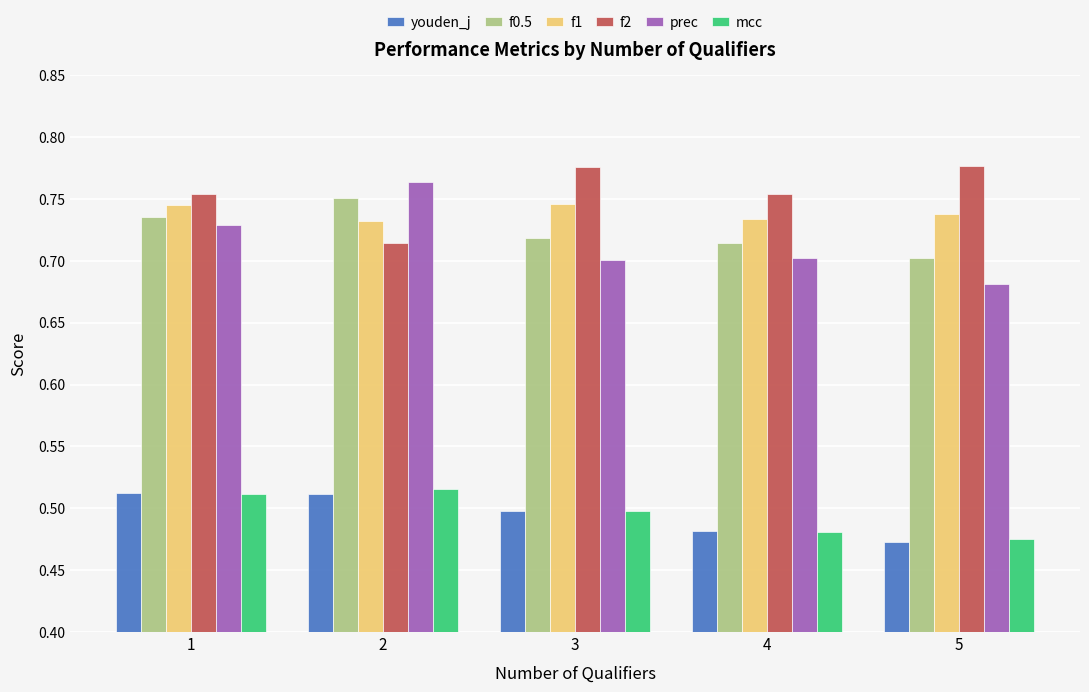

At which label does mcc reach its minimum?

5